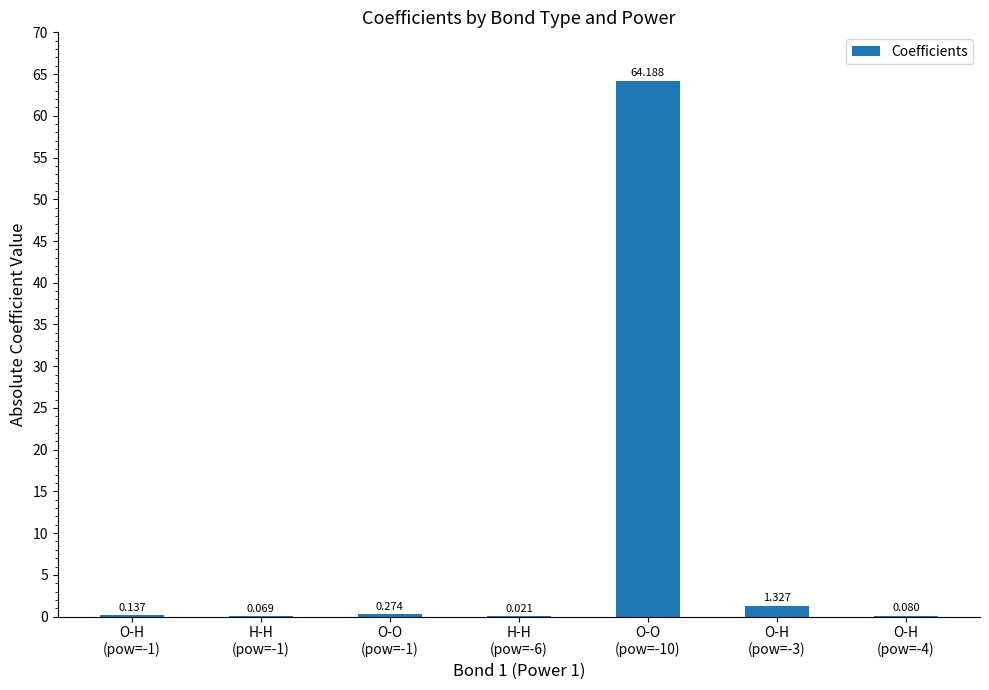

Does the chart contain stacked bars?

No